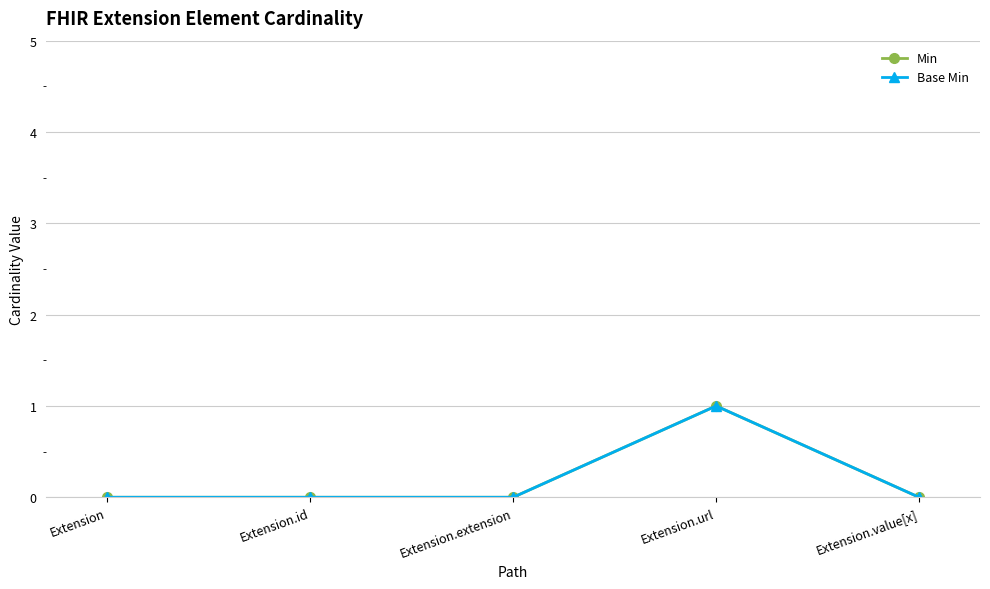

What position from the left is Extension.id?

2